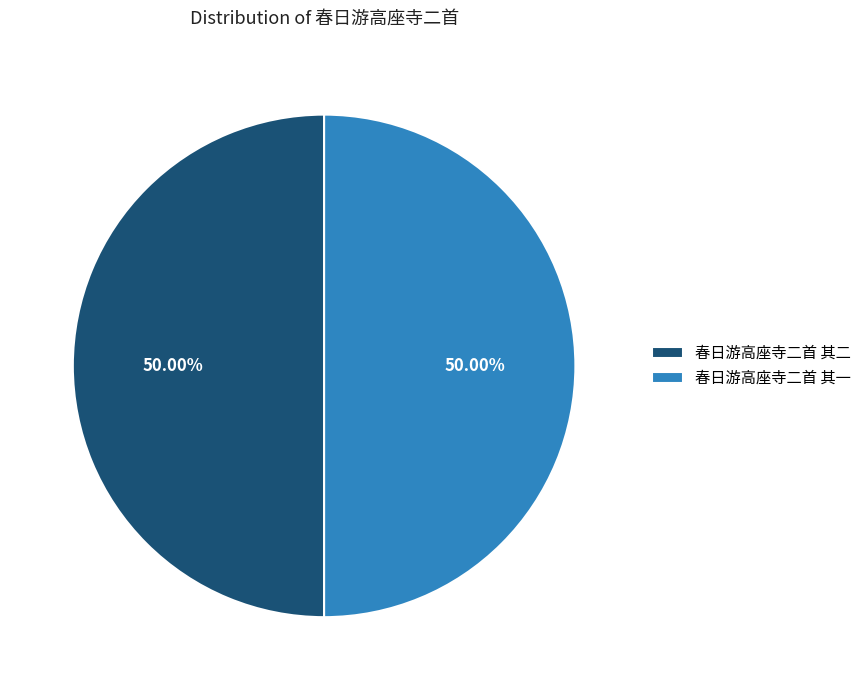

To the nearest percent, what percentage of the pie is 春日游高座寺二首 其一?

50%